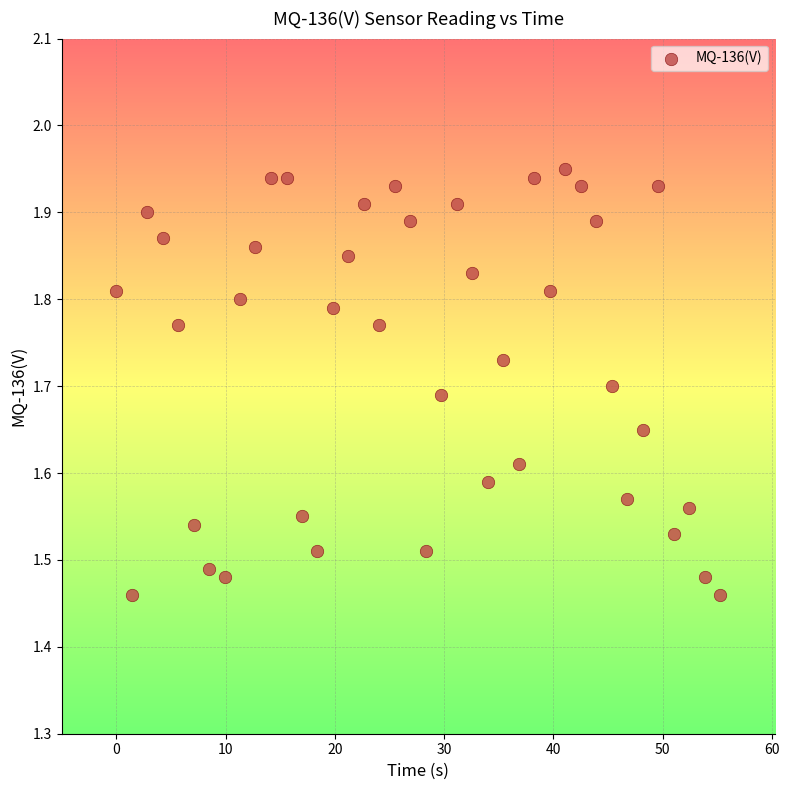

What is the range of Y values (max minus min)?

0.5